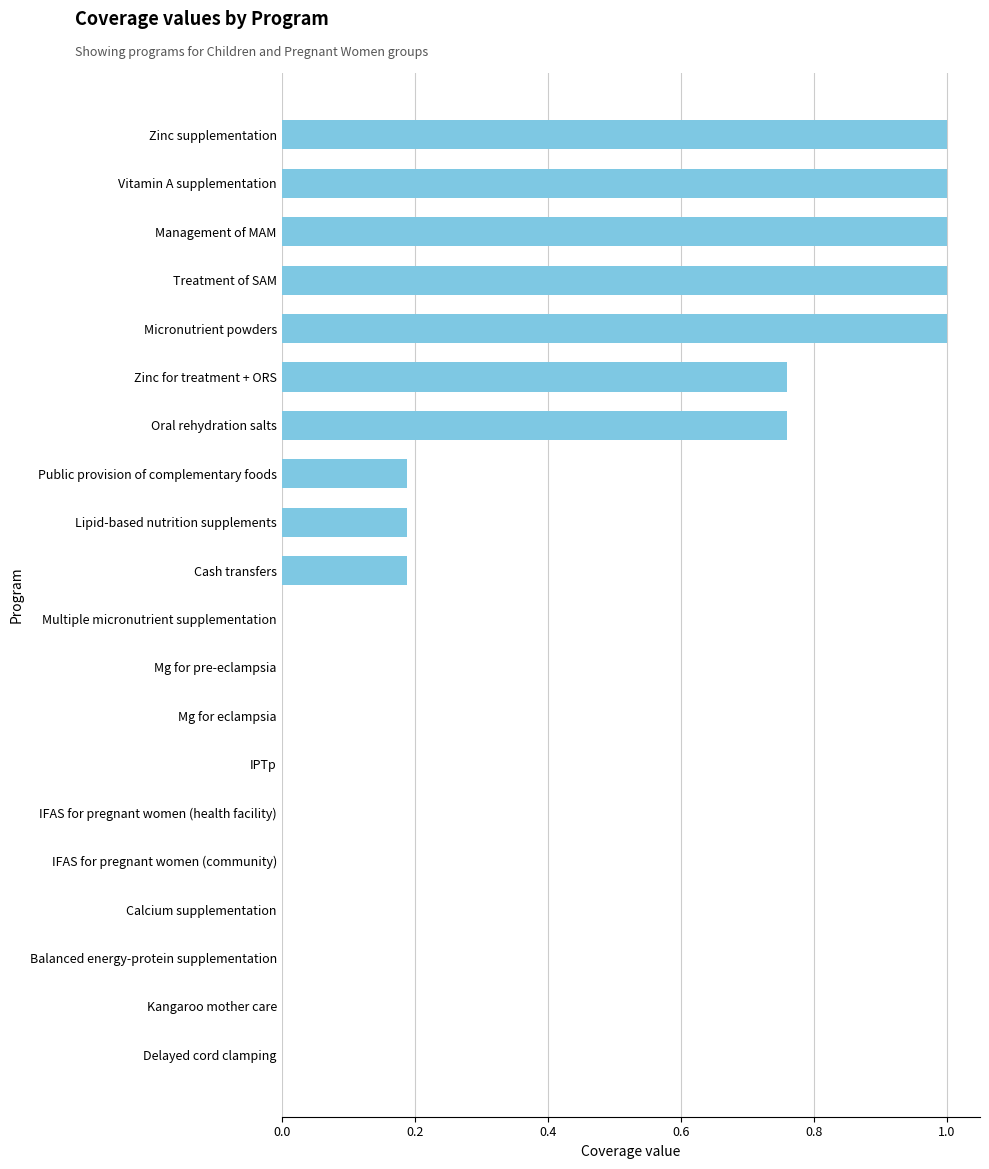

What is the approximate value at Management of MAM?

1.0